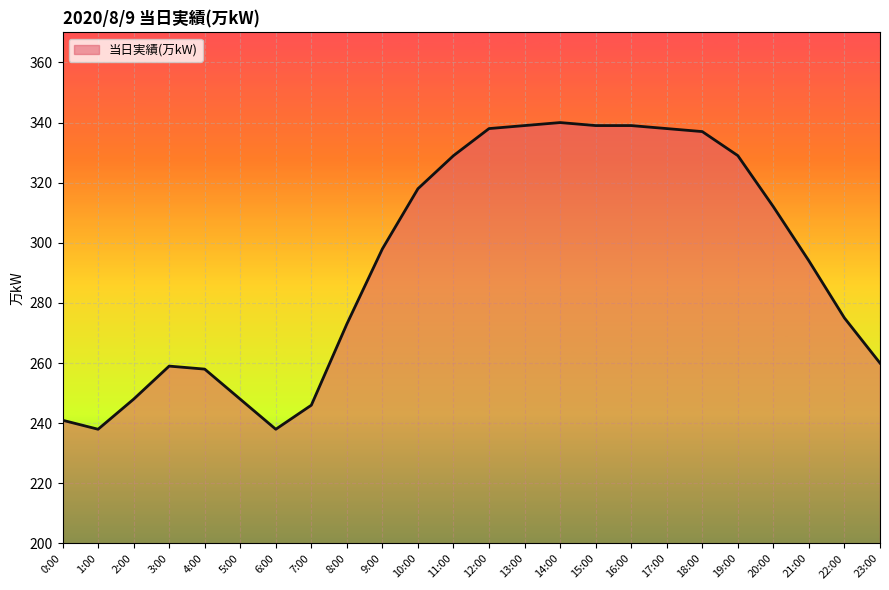

What is the maximum value shown in the chart?

340